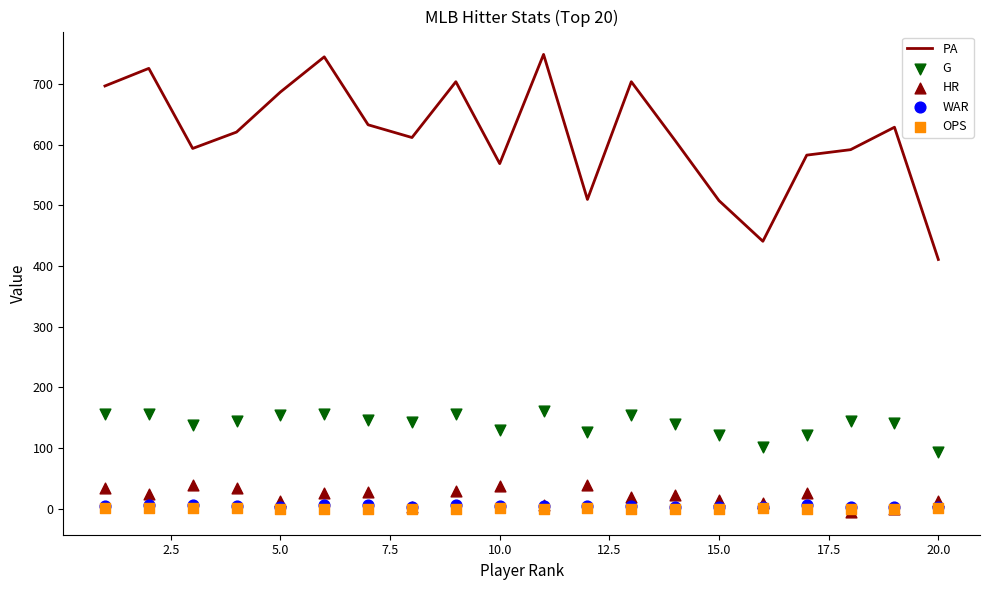

Which series reaches the maximum Y coordinate?

PA